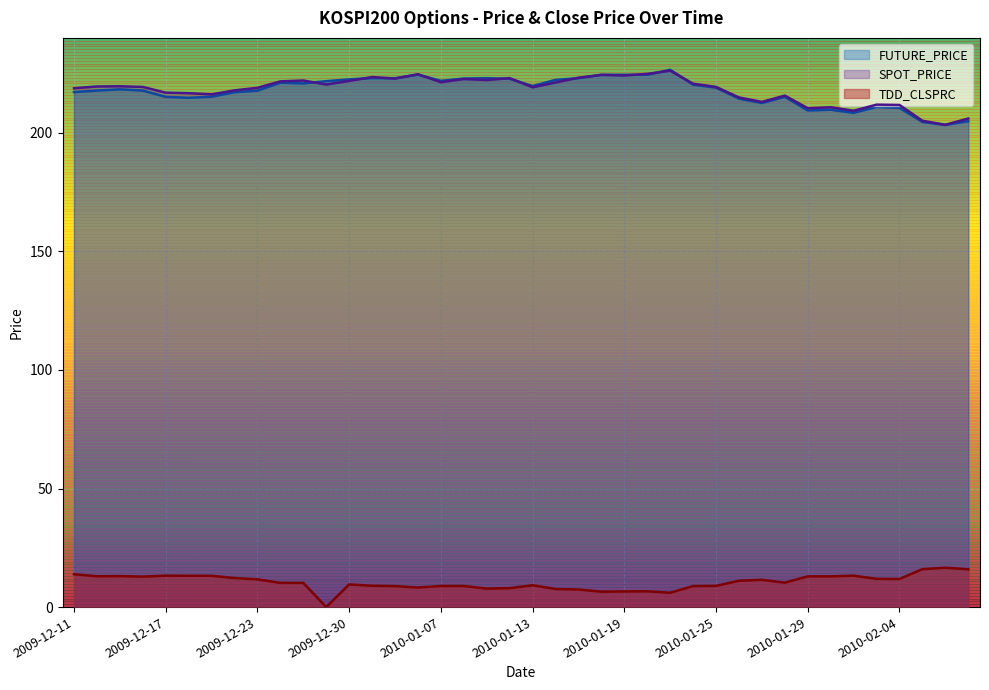

What position from the right is 2010-01-13?

20